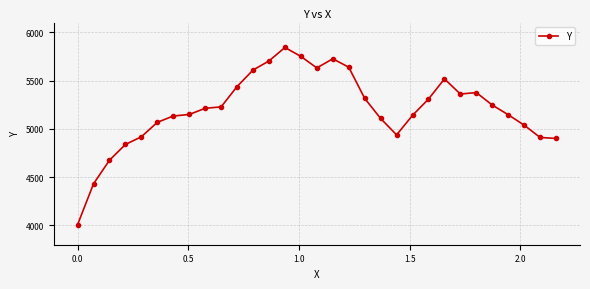

How many lines are shown in the chart?

1